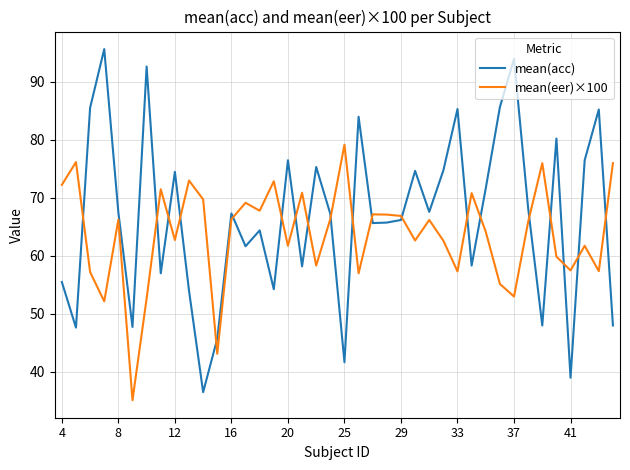

Rank the series by their maximum value, from highest to lowest.

mean(acc), mean(eer)×100